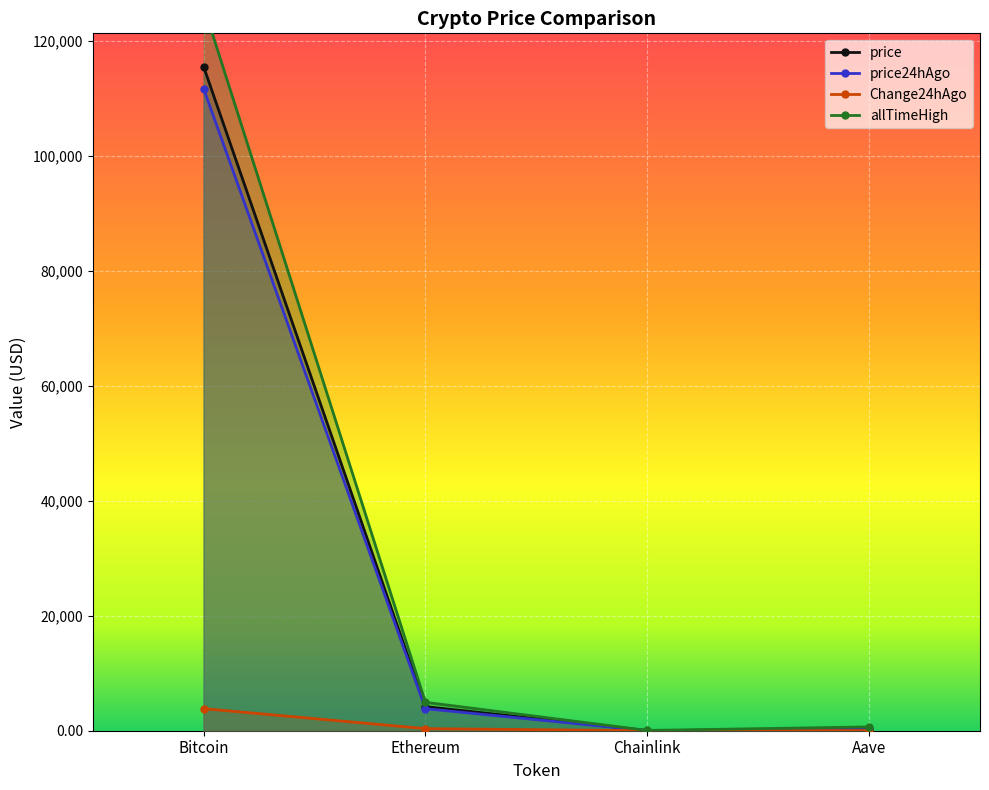

Reading left to right, list all the values displayed in this chart.

price: Bitcoin=115561.0	Ethereum=4191.9	Chainlink=19.6	Aave=255.3
price24hAgo: Bitcoin=111716.0	Ethereum=3827.0	Chainlink=17.4	Aave=232.6
Change24hAgo: Bitcoin=3845.0	Ethereum=364.9	Chainlink=2.2	Aave=22.7
allTimeHigh: Bitcoin=126080.0	Ethereum=4946.1	Chainlink=52.7	Aave=661.7